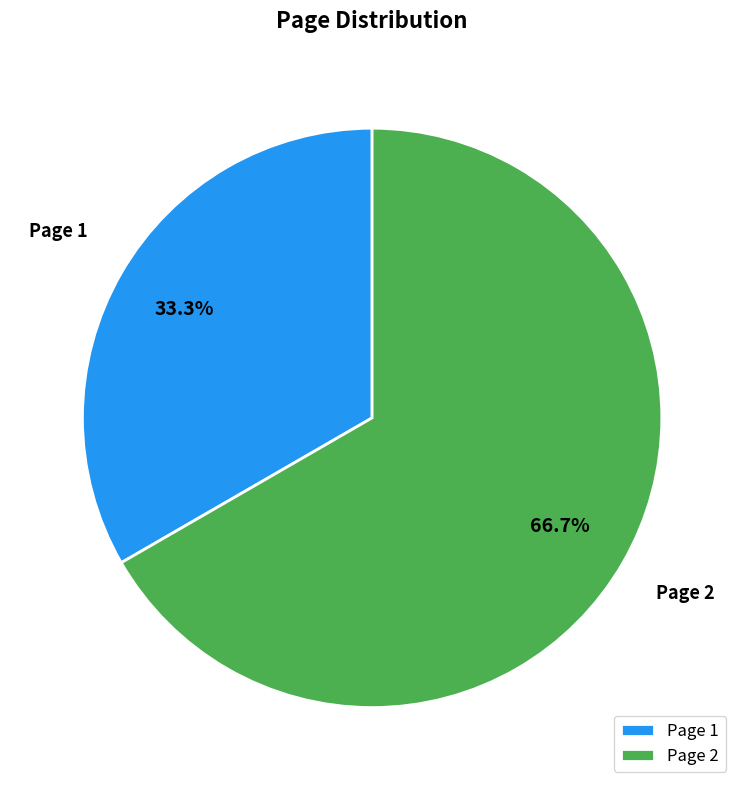

What percentage is the Page 1 slice, to the nearest percent?

33%